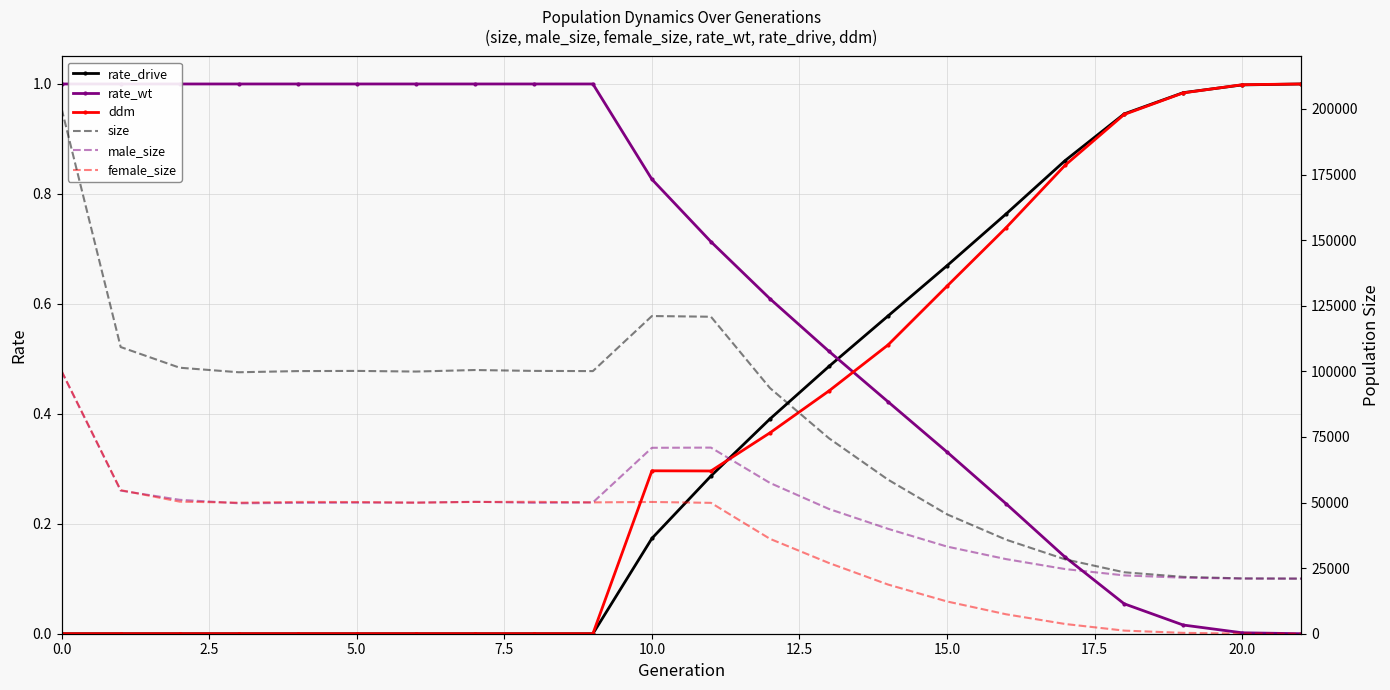

The male_size series shows 57463.0 at 12. True or false?

True